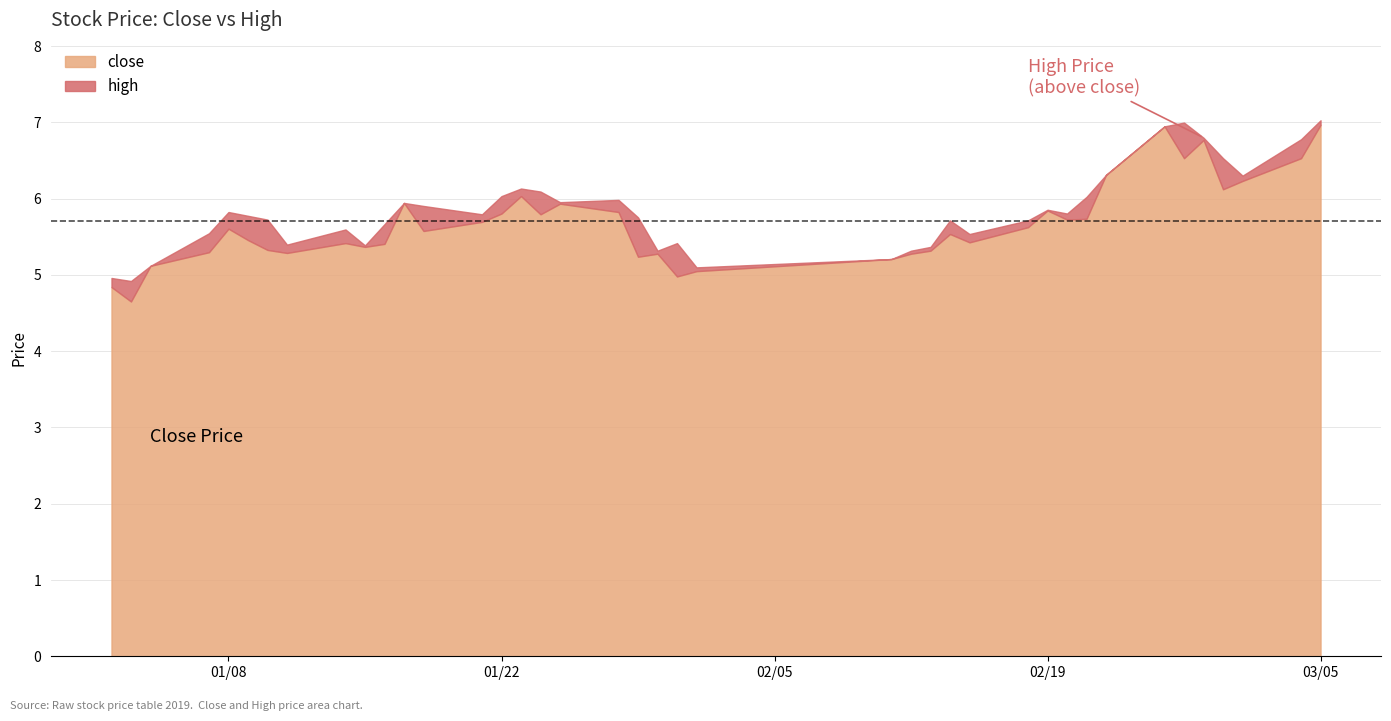

Reading left to right, what are all the values shown in this chart?

close: 0=4.8	1=4.7	2=5.1	3=5.3	4=5.6	5=5.5	6=5.3	7=5.3	8=5.4	9=5.4	10=5.4	11=5.9	12=5.6	13=5.7	14=5.8	15=6.0	16=5.8	17=5.9	18=5.8	19=5.2	20=5.3	21=5.0	22=5.0	23=5.2	24=5.3	25=5.3	26=5.5	27=5.4	28=5.6	29=5.8	30=5.7	31=5.7	32=6.3	33=6.9	34=6.5	35=6.8	36=6.1	37=6.2	38=6.5	39=7.0
high: 0=5.0	1=4.9	2=5.1	3=5.5	4=5.8	5=5.8	6=5.7	7=5.4	8=5.6	9=5.4	10=5.7	11=5.9	12=5.9	13=5.8	14=6.0	15=6.1	16=6.1	17=6.0	18=6.0	19=5.8	20=5.3	21=5.4	22=5.1	23=5.2	24=5.3	25=5.4	26=5.7	27=5.5	28=5.7	29=5.9	30=5.8	31=6.0	32=6.3	33=6.9	34=7.0	35=6.8	36=6.5	37=6.3	38=6.8	39=7.0